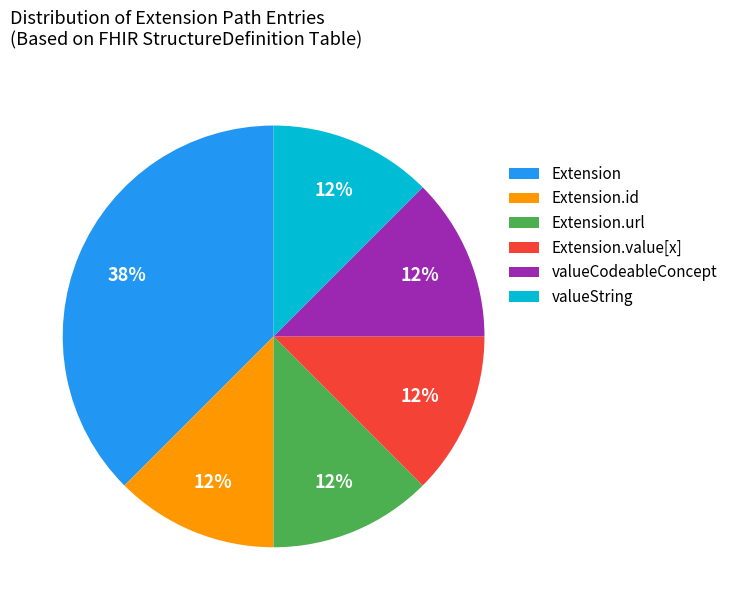

The Extension.value[x] slice represents 1% of the pie. True or false?

False